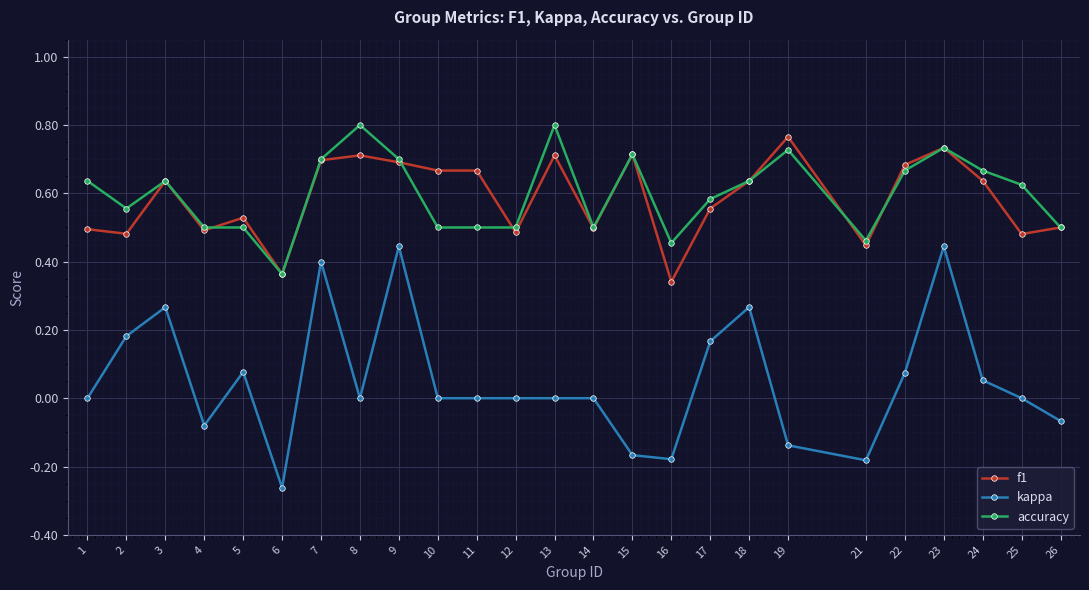

Does the chart display data point markers on the line(s)?

Yes